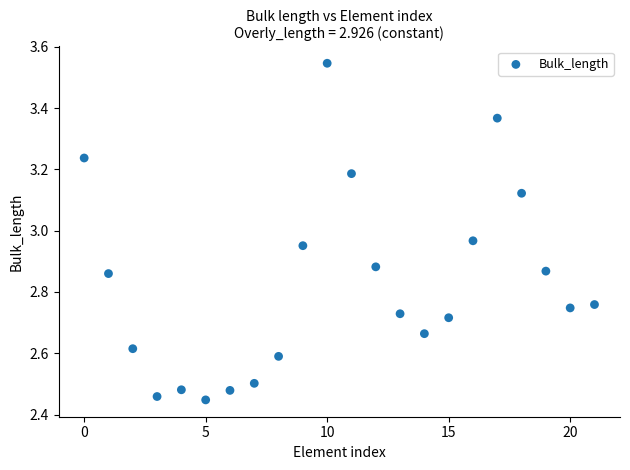

What is the range of Y values (max minus min)?

1.1